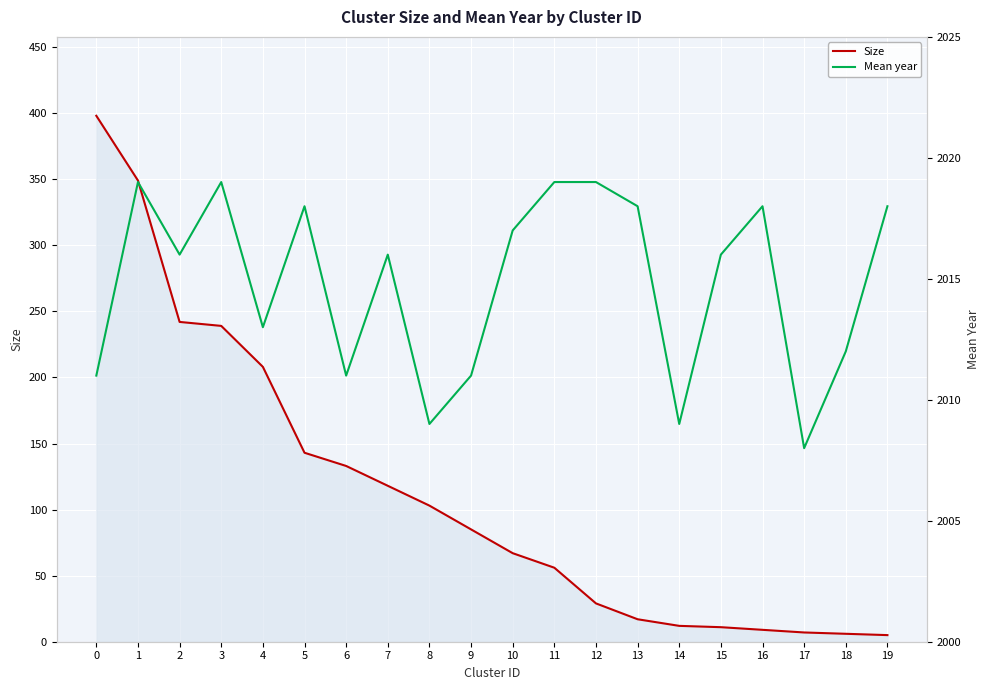

Which category has the lowest value in the Mean year series?

17